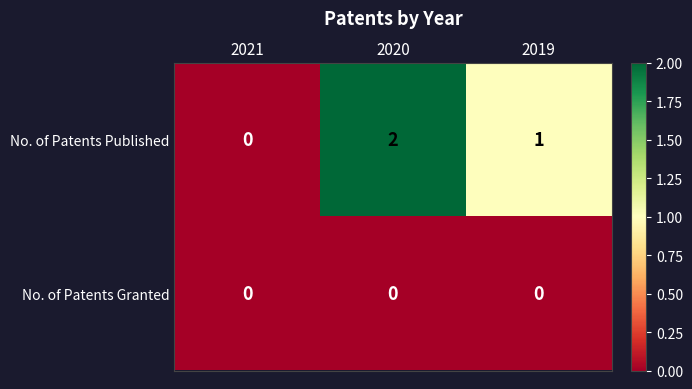

Count the number of categories in the chart.

3